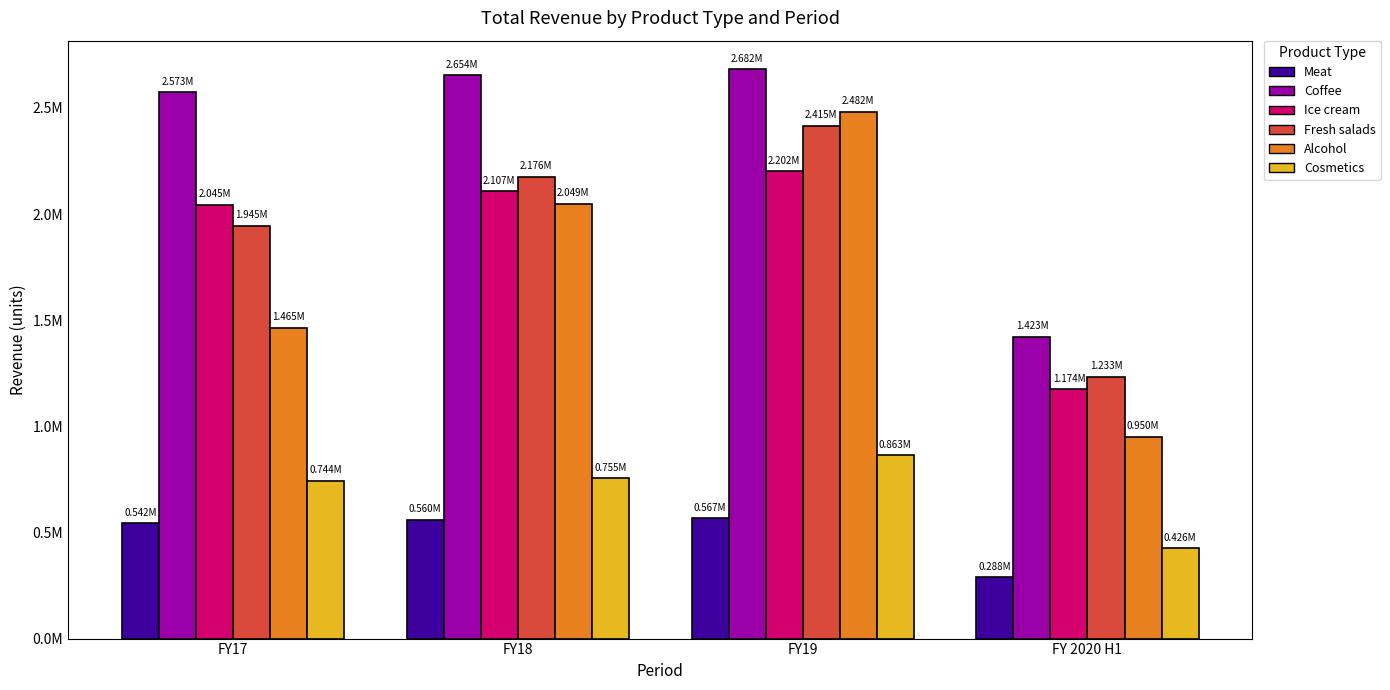

Which series has the largest total across all categories?

Coffee